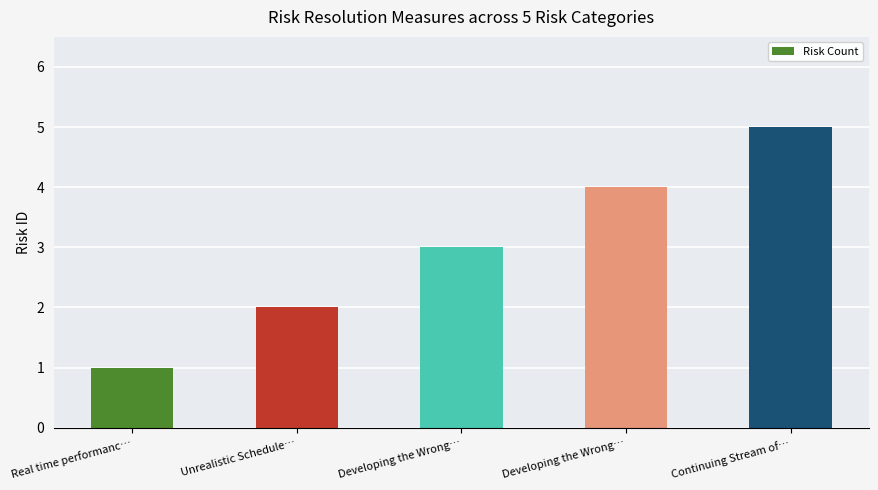

What is the approximate value at Unrealistic Schedule…?

2